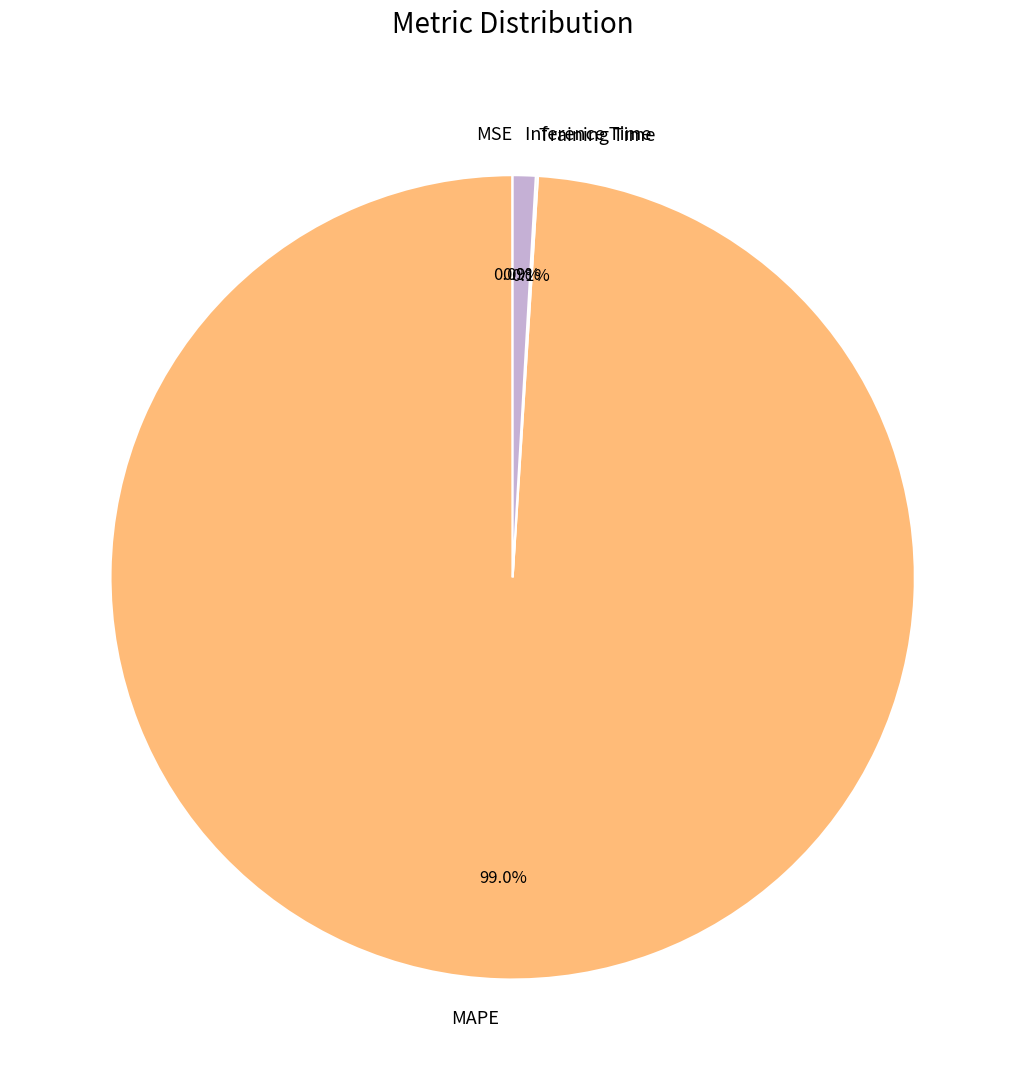

What percentage is the Inference Time slice, to the nearest percent?

1%